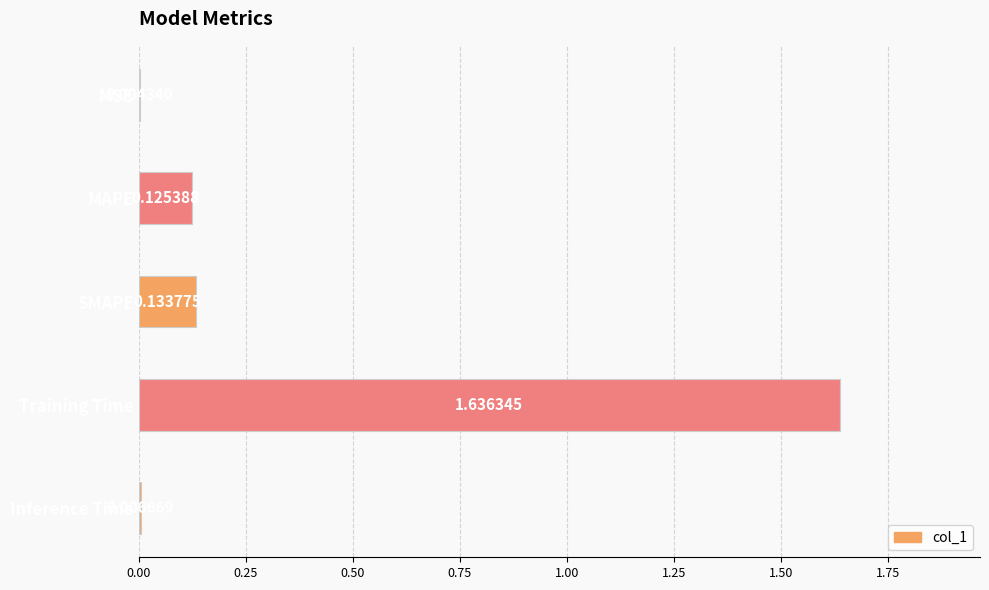

What is the change in value from MSE to SMAPE?

+0.1